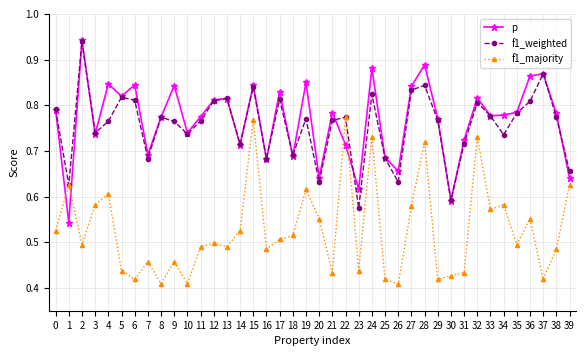

The value of p at 23 is 0.4. True or false?

False